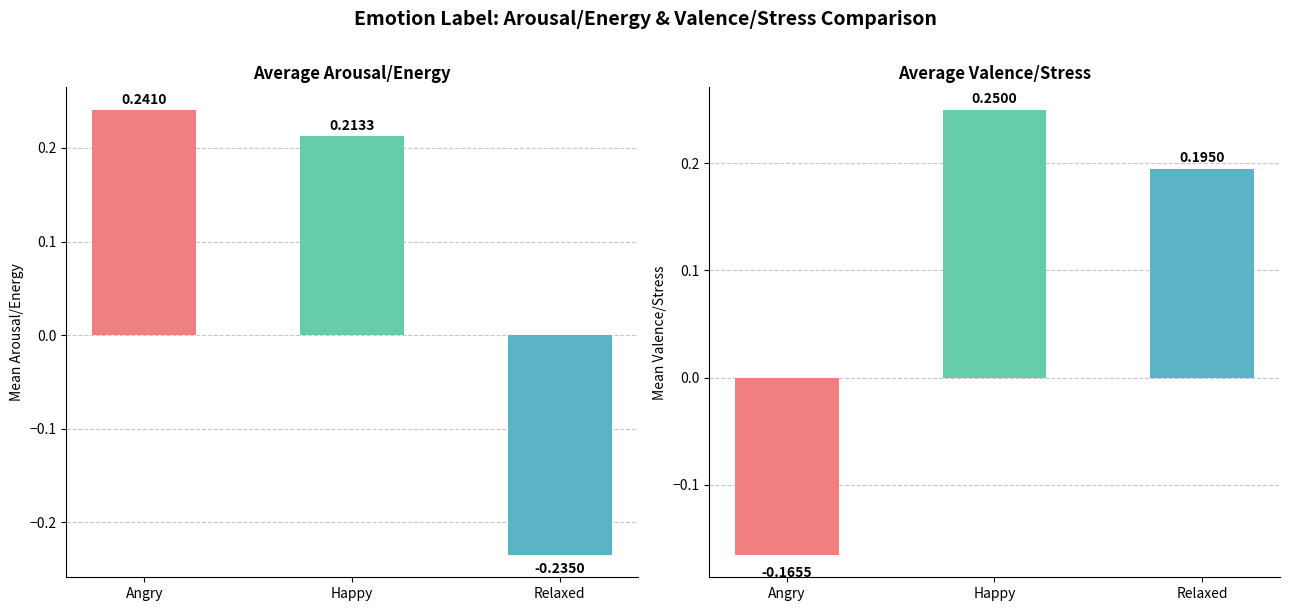

Are the bars grouped side by side (vs. stacked)?

Yes